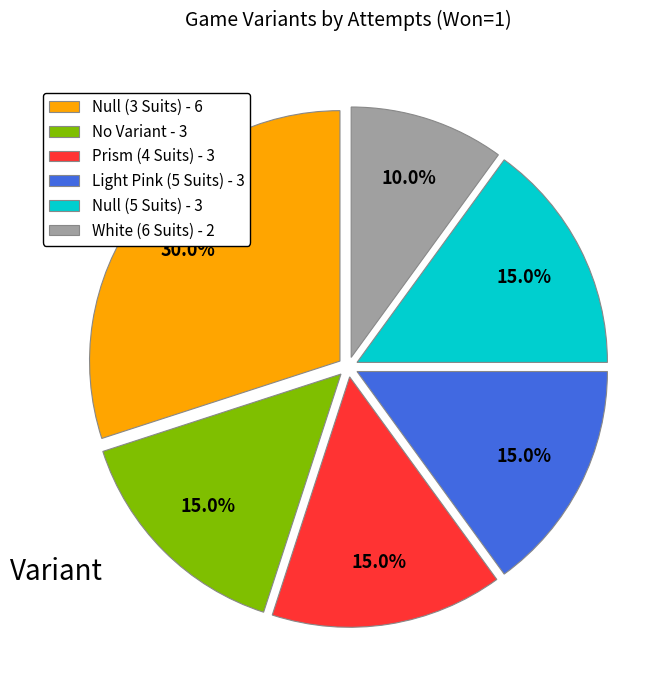

What percentage is NOT represented by Prism (4 Suits)?

85.0%